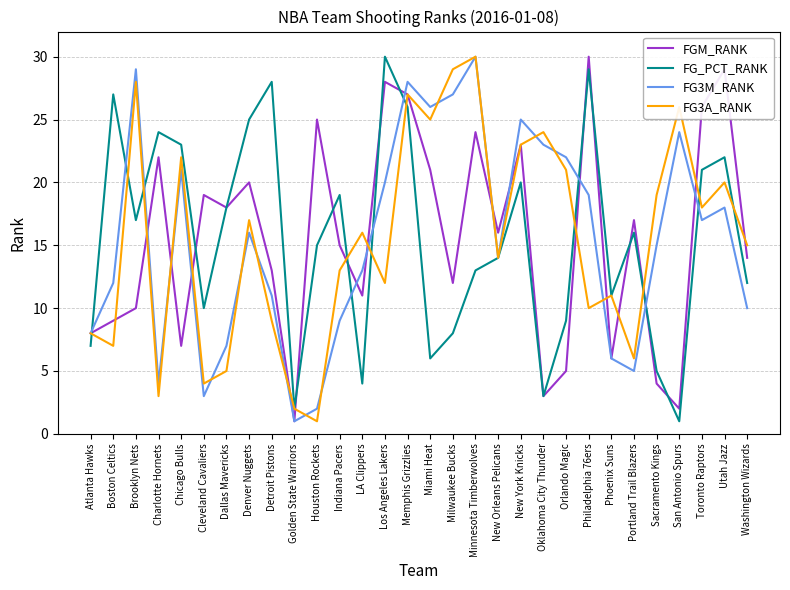

What is the difference between the maximum and minimum values in the FG_PCT_RANK series?

29